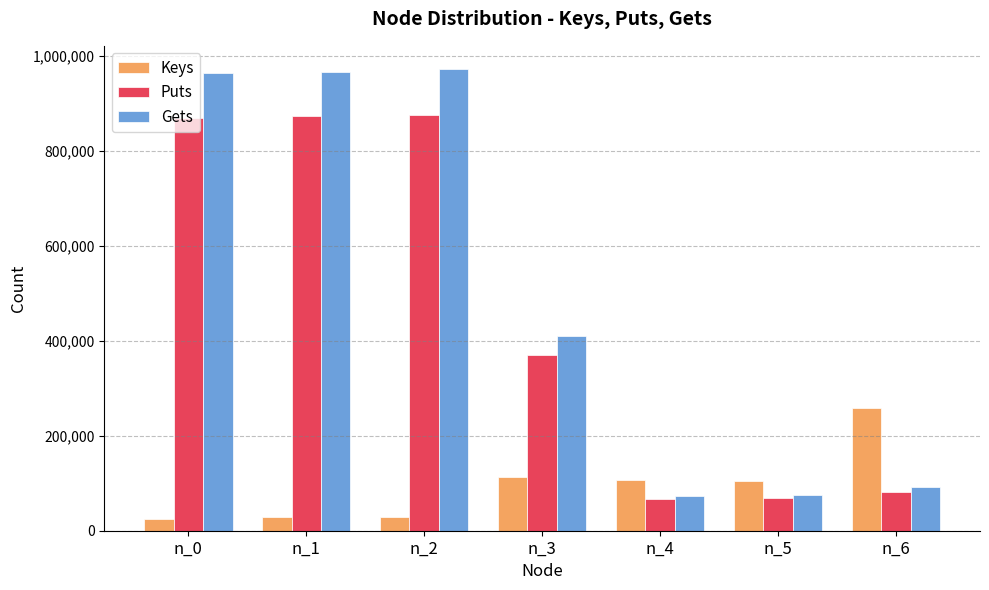

The value of Gets at n_4 is 73525. True or false?

True